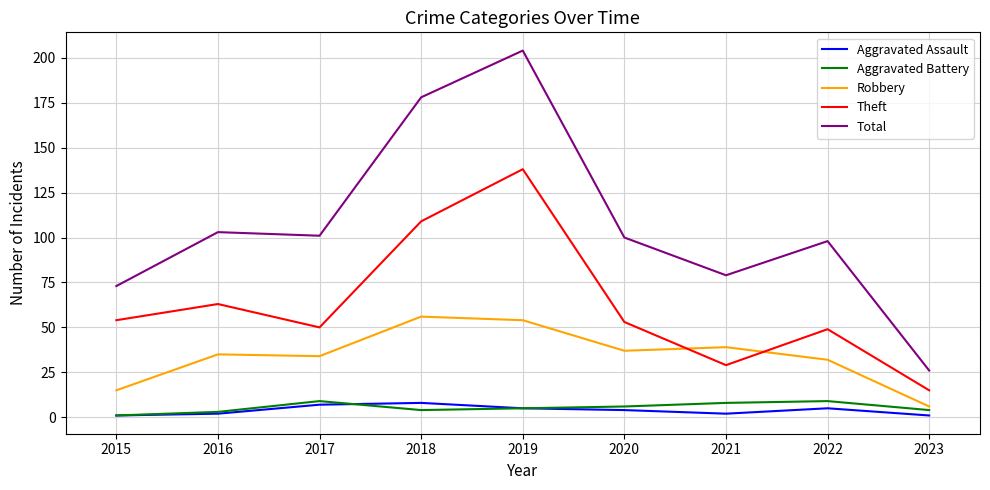

What is the sum of the Total values at 2017 and 2023?

127